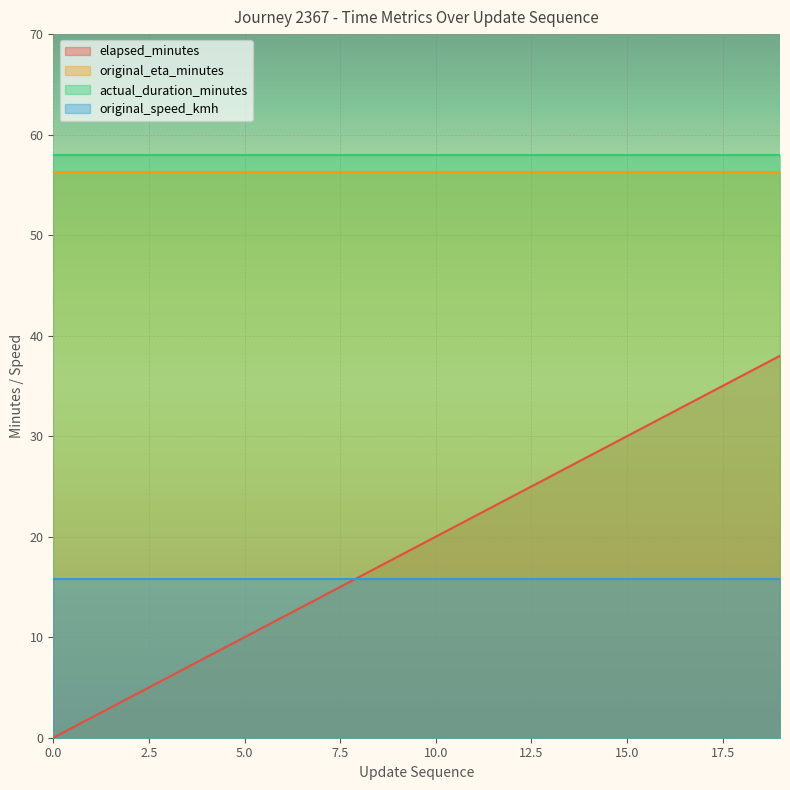

True or false: original_speed_kmh has a value of 25.7 at 6.

False